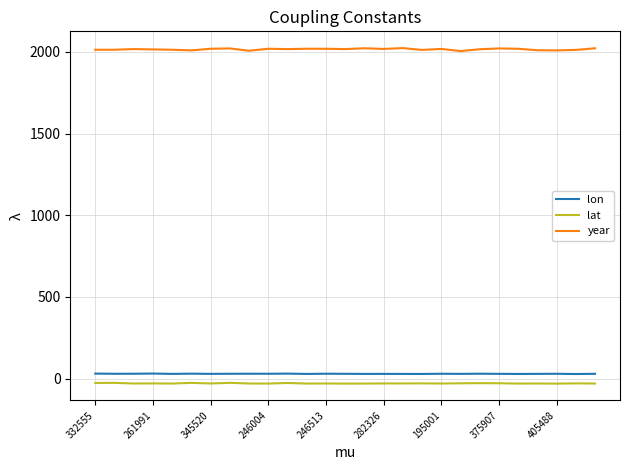

True or false: lon and year intersect in this chart.

False